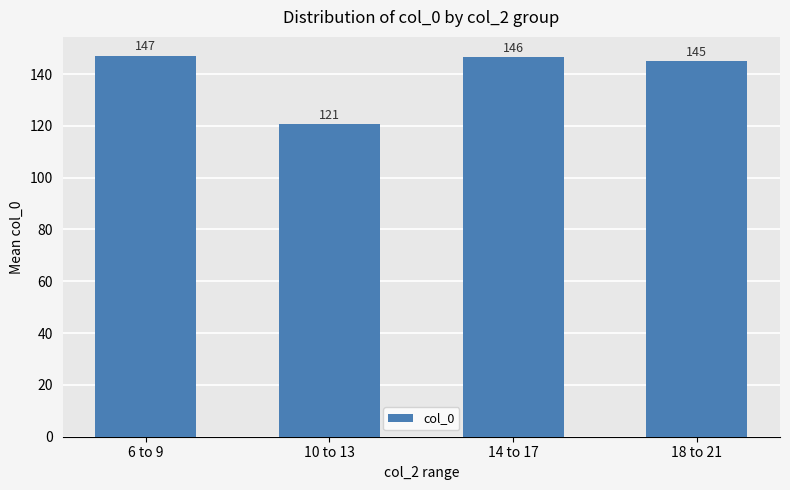

Which has a higher value, 6 to 9 or 18 to 21?

6 to 9